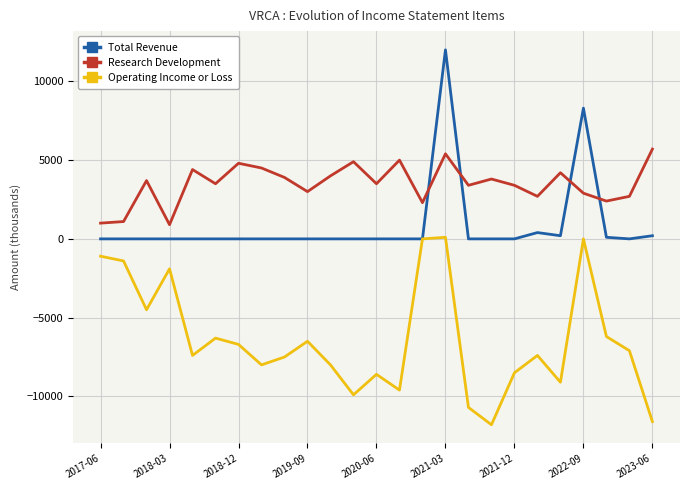

List the series in order of their peak value, highest first.

Total Revenue, Research Development, Operating Income or Loss